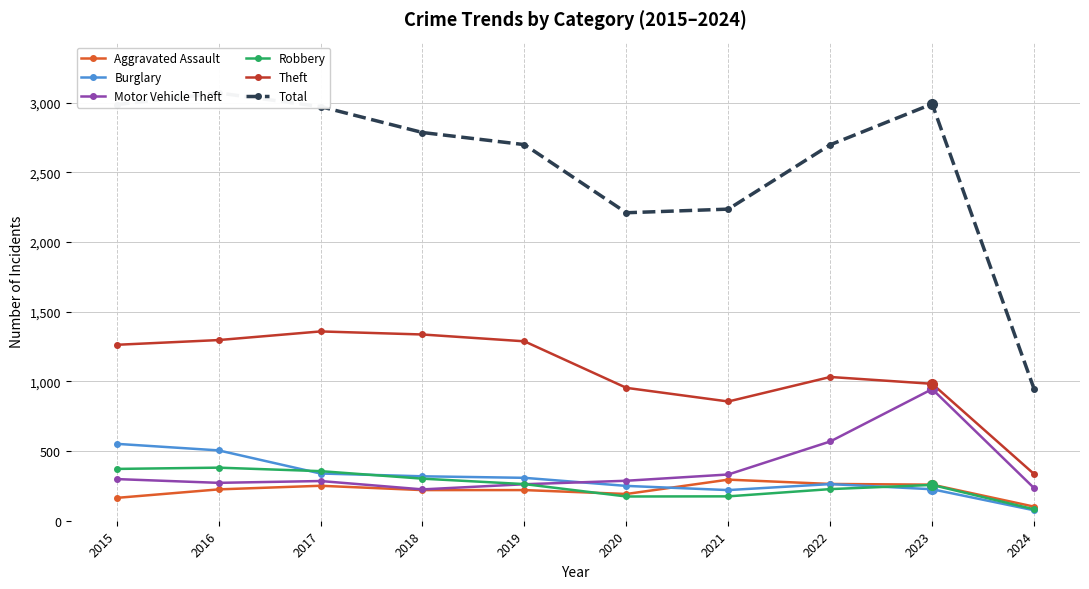

Is this an area chart (filled region under the line)?

No